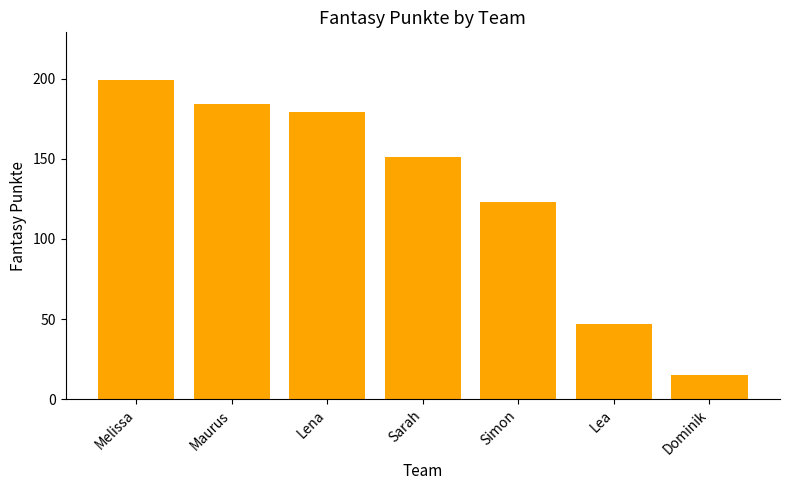

The chart shows a value of 47 at Lea. True or false?

True